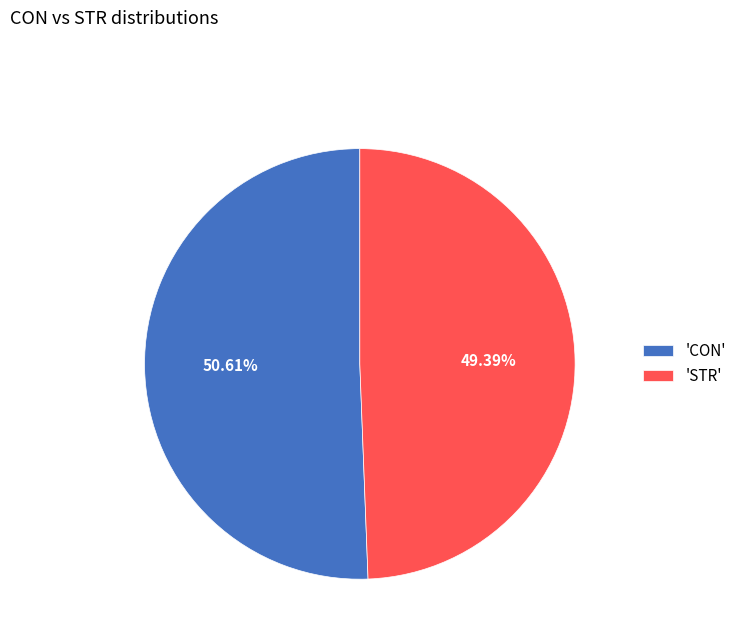

Combined, do 'STR' and 'CON' account for over 50%?

Yes